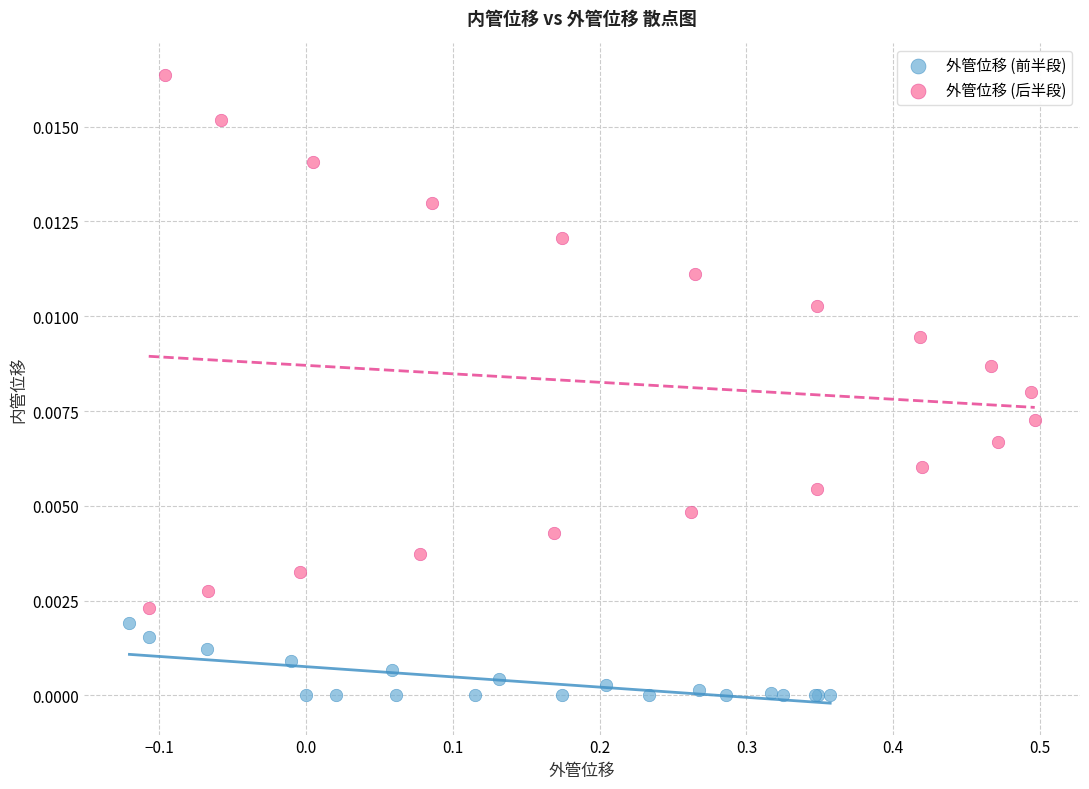

Which series reaches the maximum Y coordinate?

外管位移 (后半段)